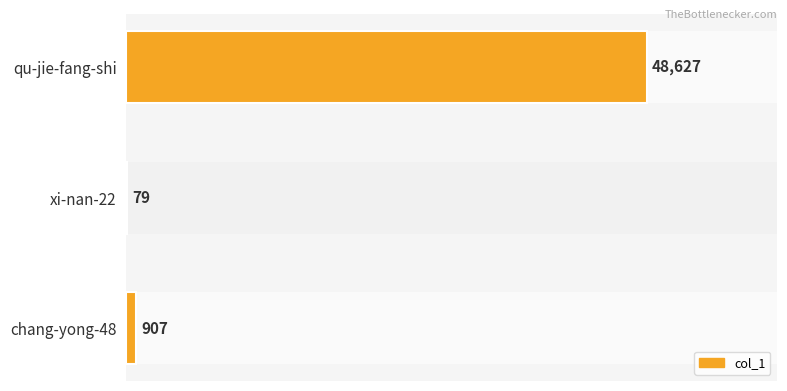

The value at qu-jie-fang-shi is 19011. True or false?

False